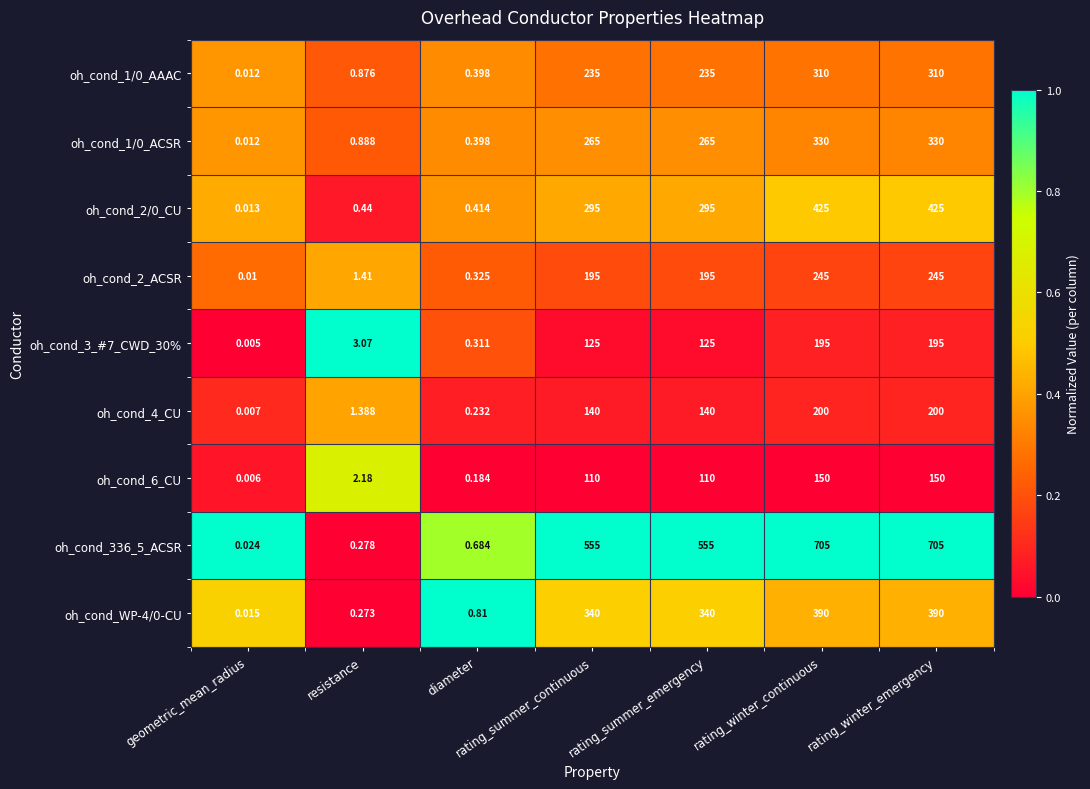

Is the value of oh_cond_6_CU at rating_summer_continuous greater than the value of oh_cond_2/0_CU at resistance?

Yes